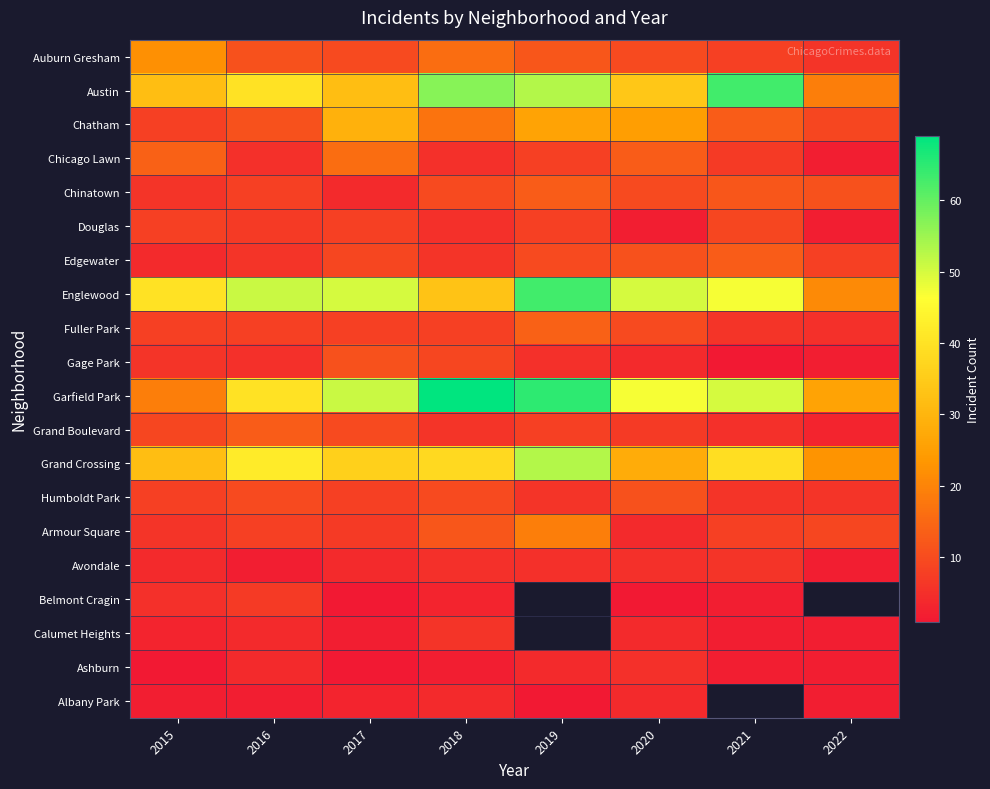

How many data points in Douglas are above 8?

1